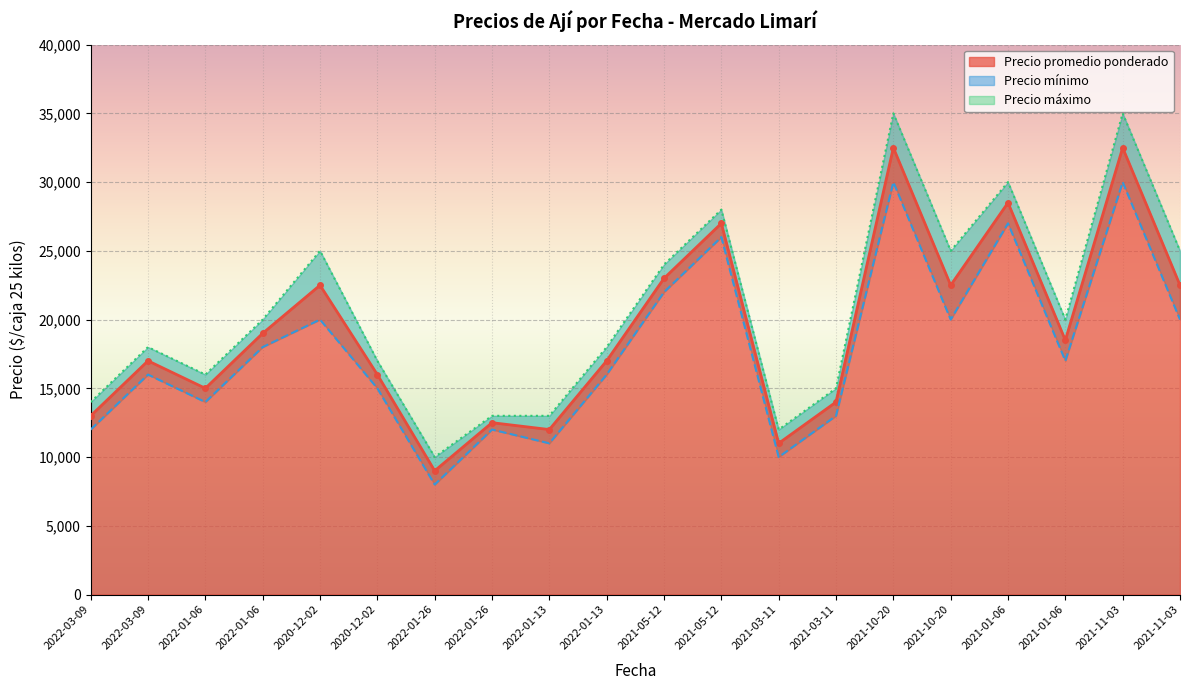

What is the sum of the Precio máximo values at 2021-05-12 and 2021-11-03?

63000